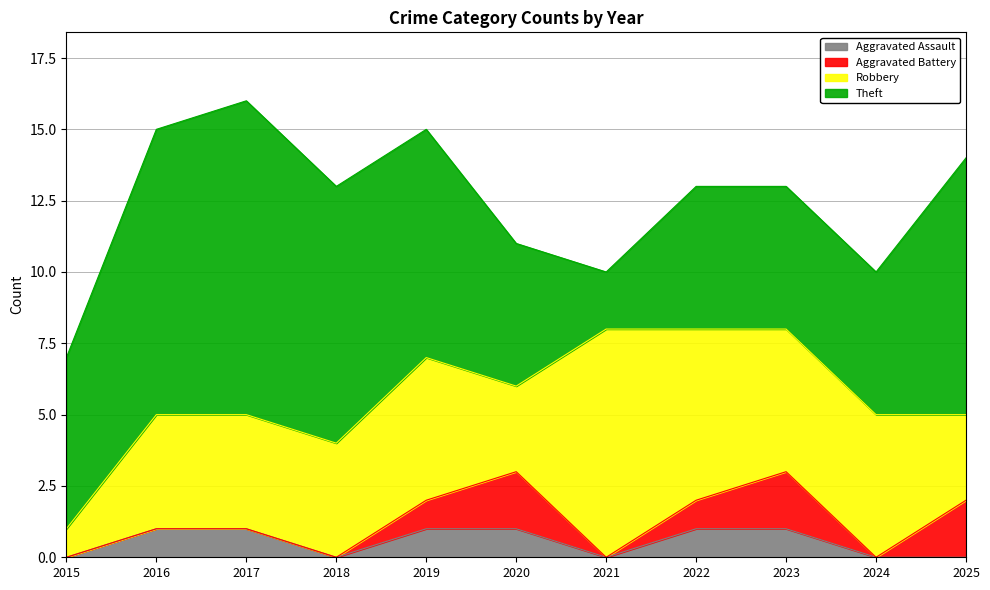

What is the value of the Aggravated Battery point at the 6th from the left?

2